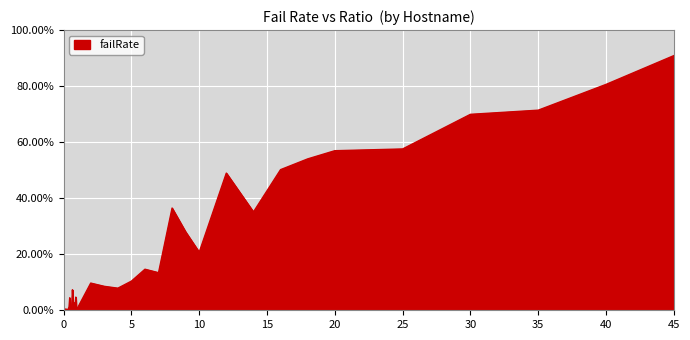

Reading left to right, list all the values displayed in this chart.

0.0	0.0	0.0	0.0	0.0	0.0	0.0	0.0	0.0	0.0	0.0	0.0	0.0	0.1	0.0	0.0	0.0	0.0	0.0	0.0	0.0	0.1	0.1	0.1	0.1	0.1	0.1	0.4	0.3	0.2	0.5	0.4	0.5	0.5	0.6	0.6	0.7	0.7	0.8	0.9